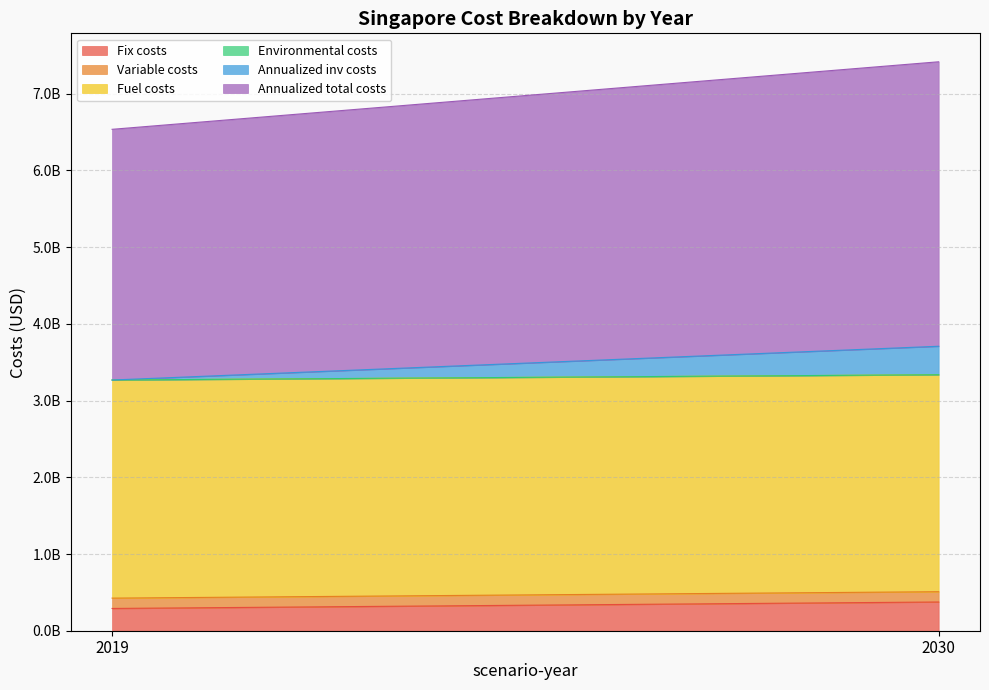

The value of Variable costs at 2030 is 201616979.9. True or false?

False